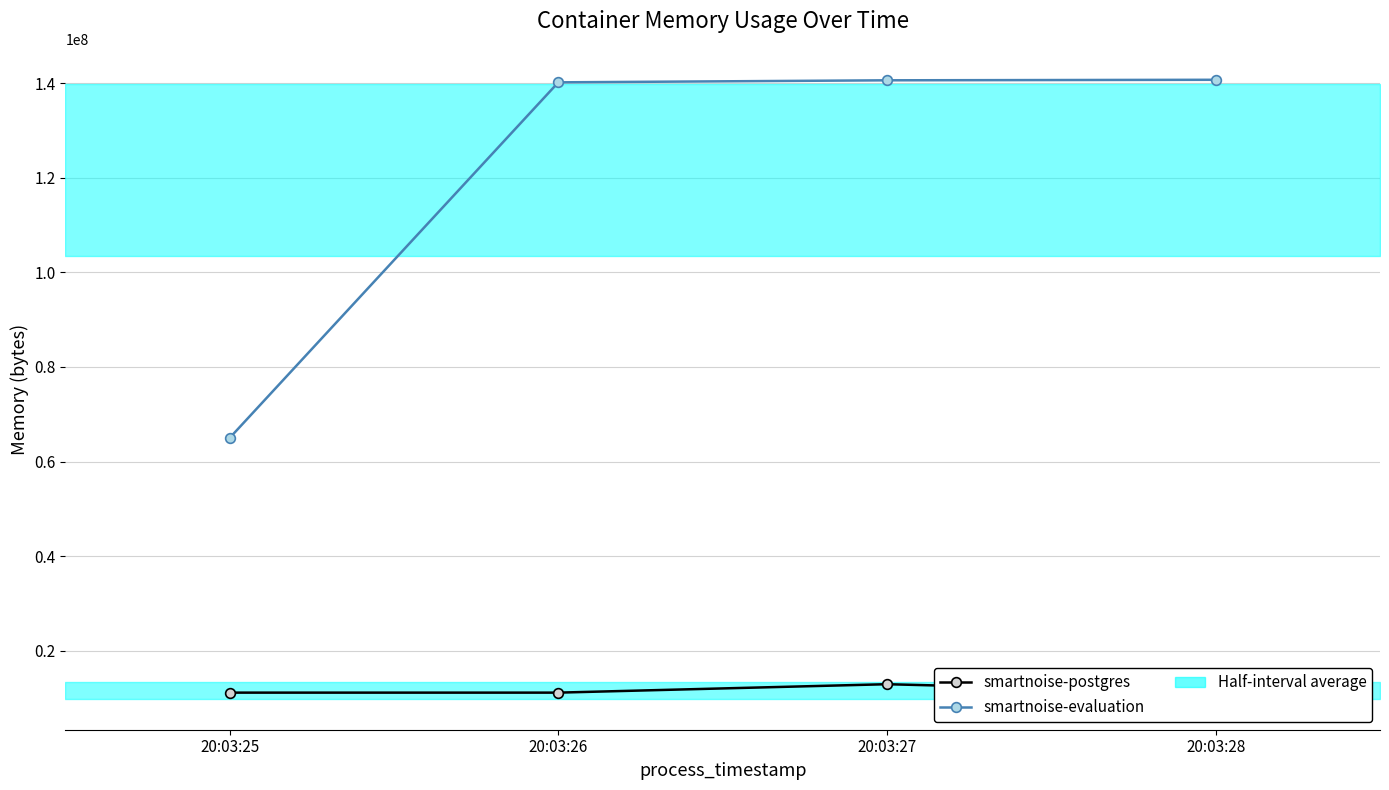

How many smartnoise-postgres values are between 11173888 and 12955648?

4